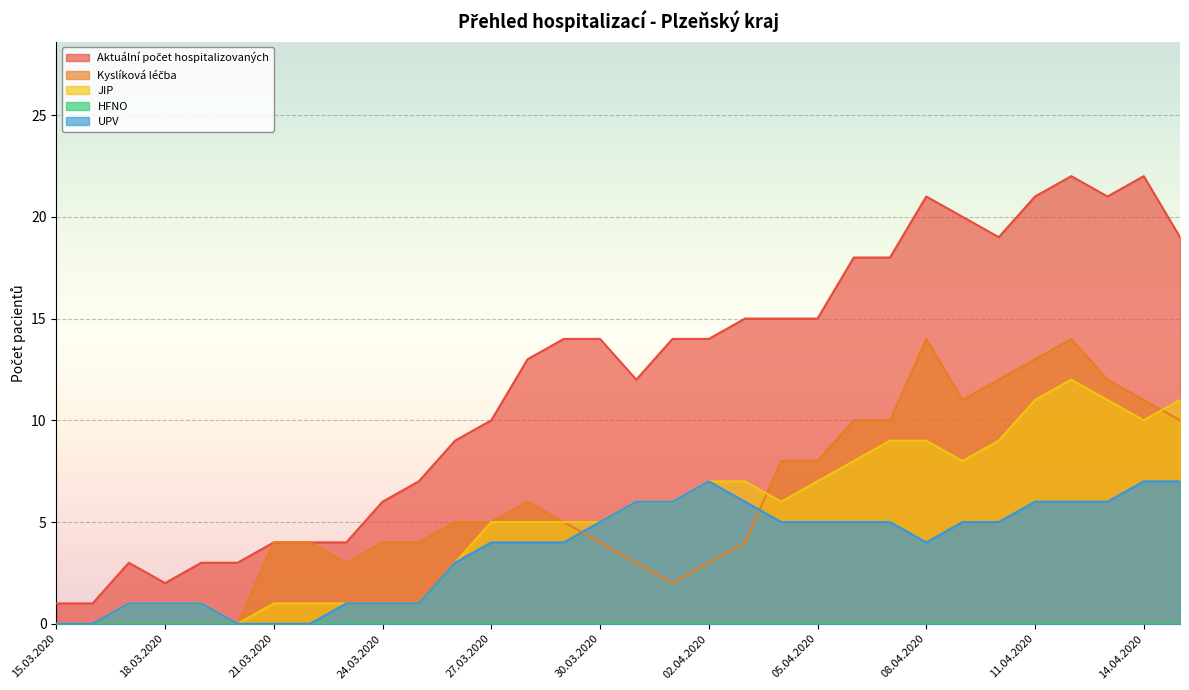

The value of UPV at 02.04.2020 is 7. True or false?

True